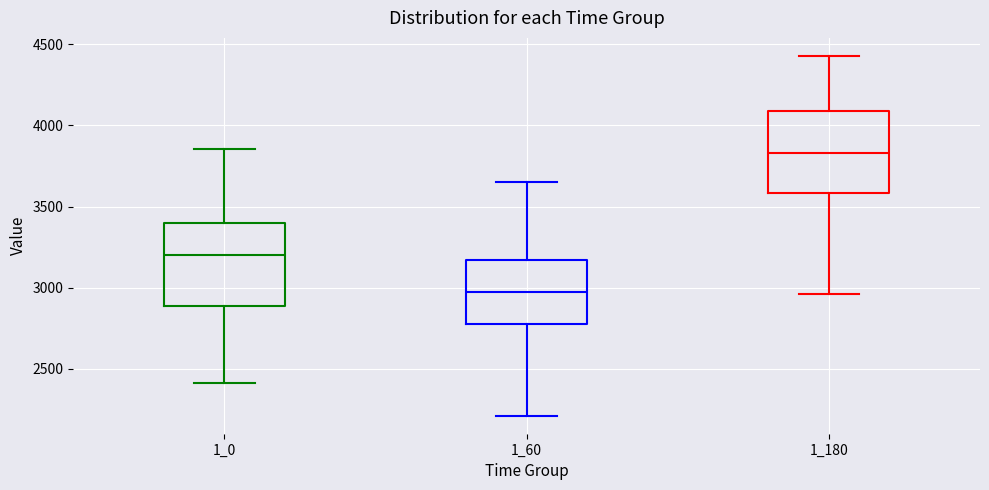

Reading left to right, transcribe this box plot: for each box, give where its median line is, the range the box spans, and where its two whiskers end, as read against the y-axis. The values are not printed on the chart, so give them approximately, as read against the axis.

1_0: median 3200, box 2900 to 3400, whiskers 2400 to 3850
1_60: median 2950, box 2800 to 3150, whiskers 2200 to 3650
1_180: median 3850, box 3600 to 4100, whiskers 2950 to 4450